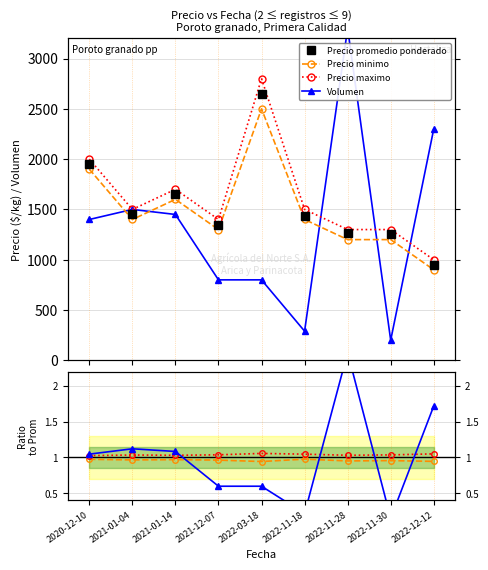

What is the difference between the maximum and minimum values in the Volumen series?

3100